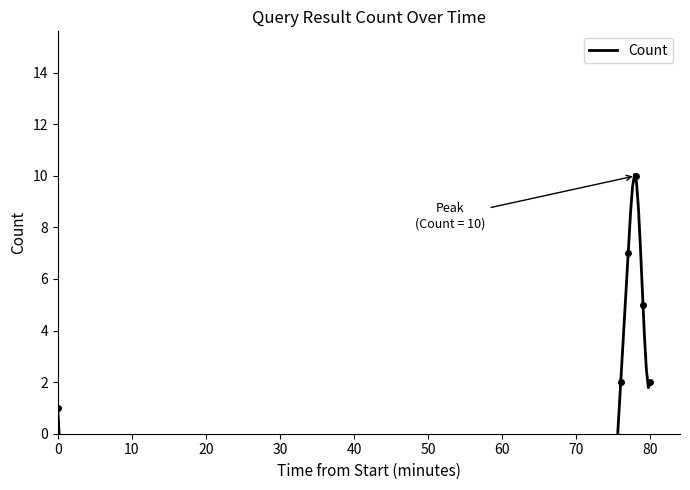

Is it true that the value at 2019-11-07 21:53:00 is 13?

False